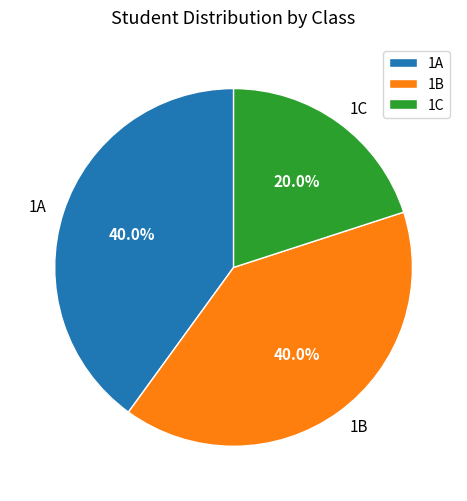

What is the ratio of the value at 1B to the value at 1A?

1.0